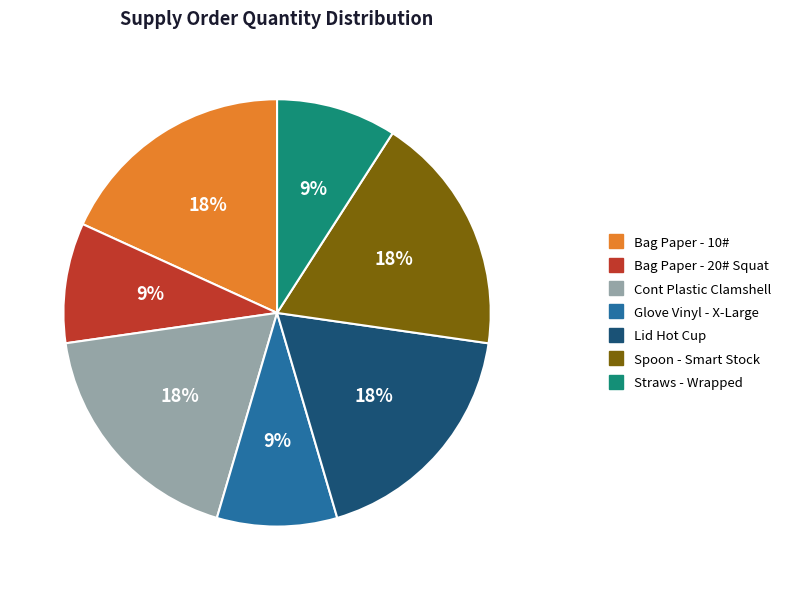

To the nearest percent, what portion does Bag Paper - 10# represent?

18%